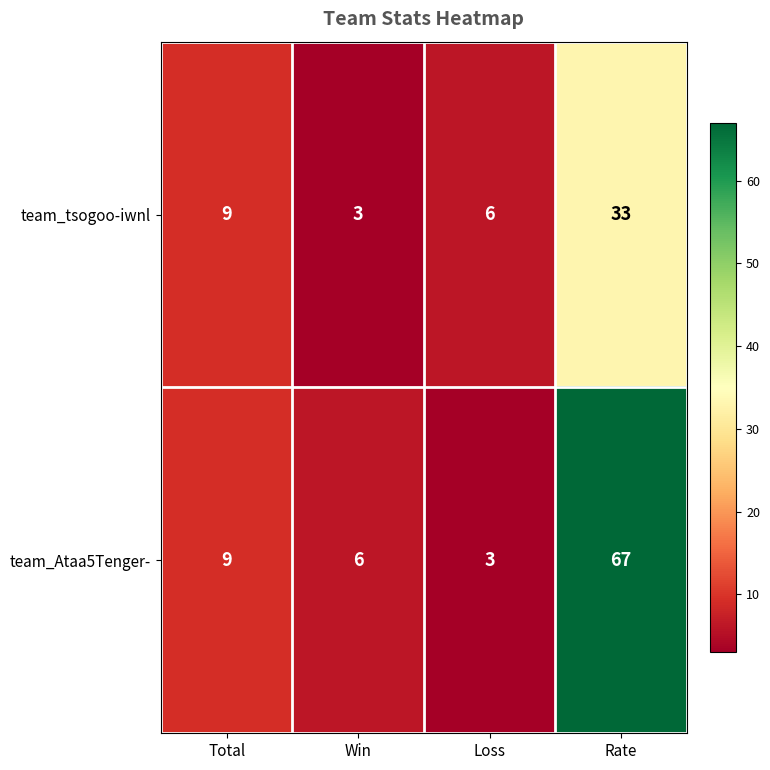

True or false: team_Ataa5Tenger- has a value of 16 at Total.

False